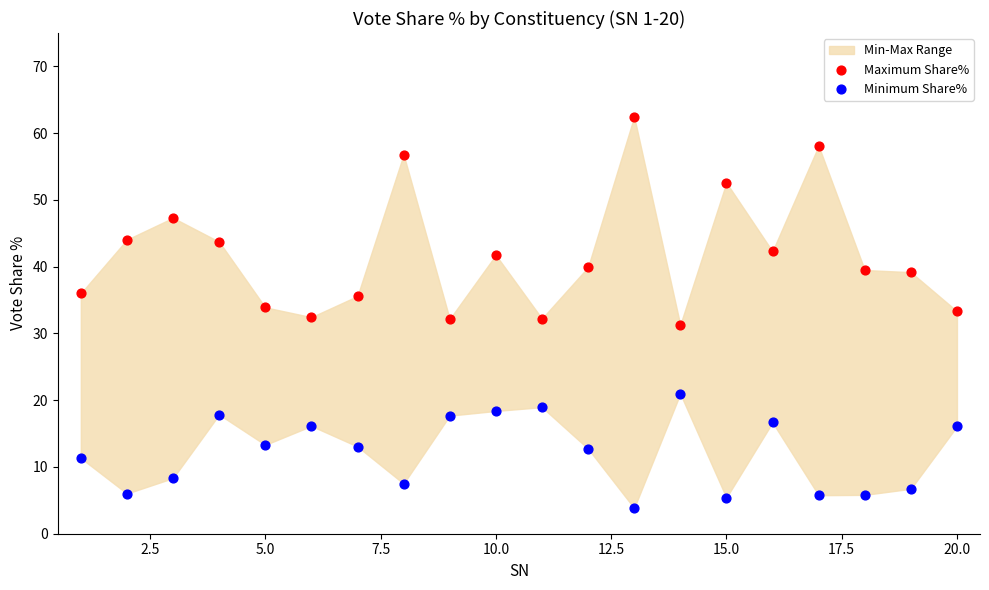

Which series contains the highest Y value?

Maximum Share%